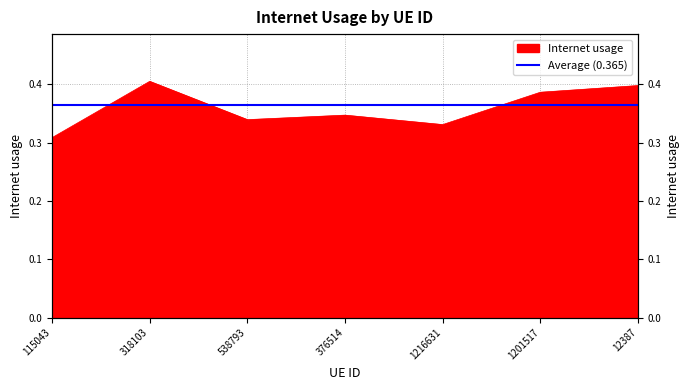

At which category does the data reach its first local peak?

318103